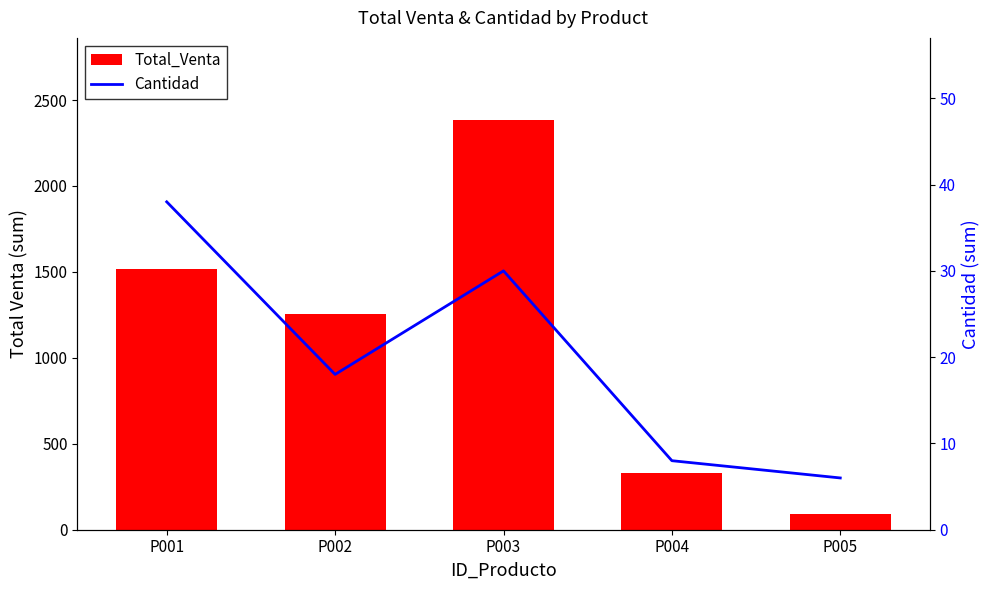

Reading right to left, list all the values displayed in this chart.

Total_Venta: P005=91.0	P004=328.5	P003=2384.8	P002=1255.3	P001=1517.4
Cantidad: P005=6.0	P004=8.0	P003=30.0	P002=18.0	P001=38.0